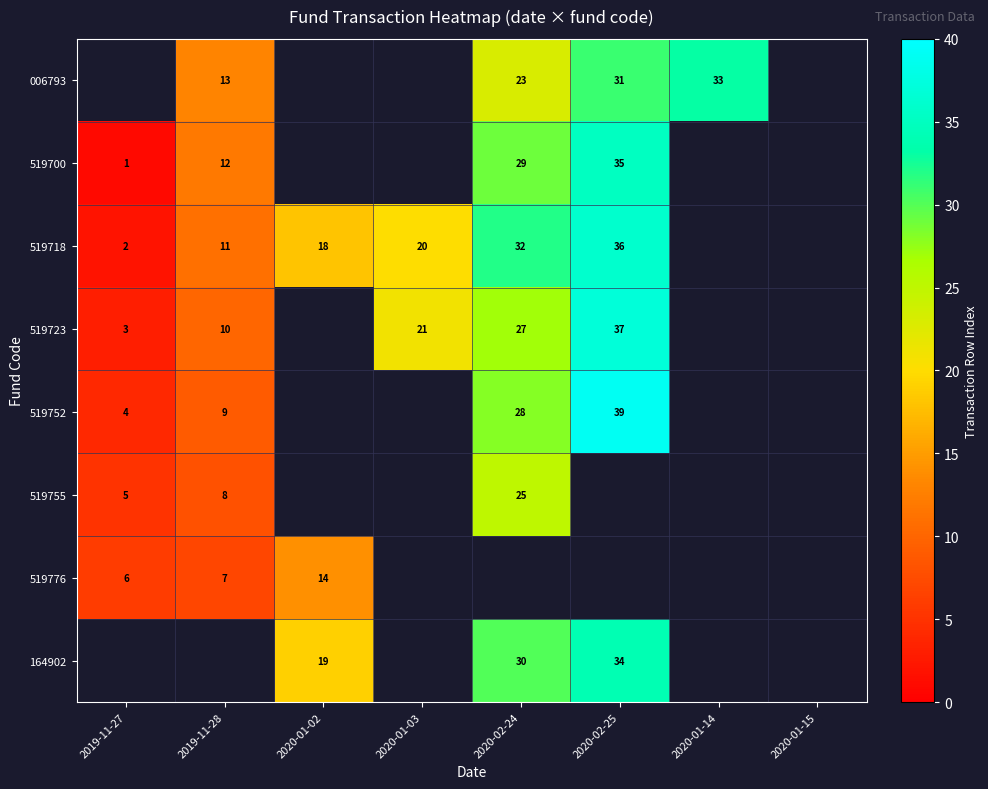

True or false: 006793 has a value of 23 at 2020-02-24.

True